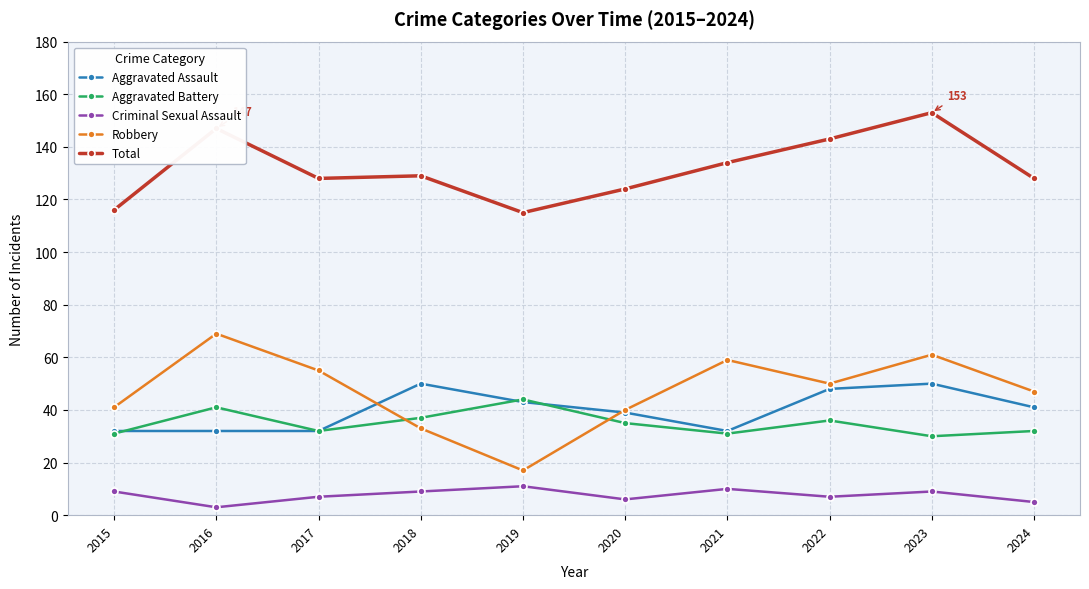

True or false: Robbery has more than 0 interior local peaks.

True